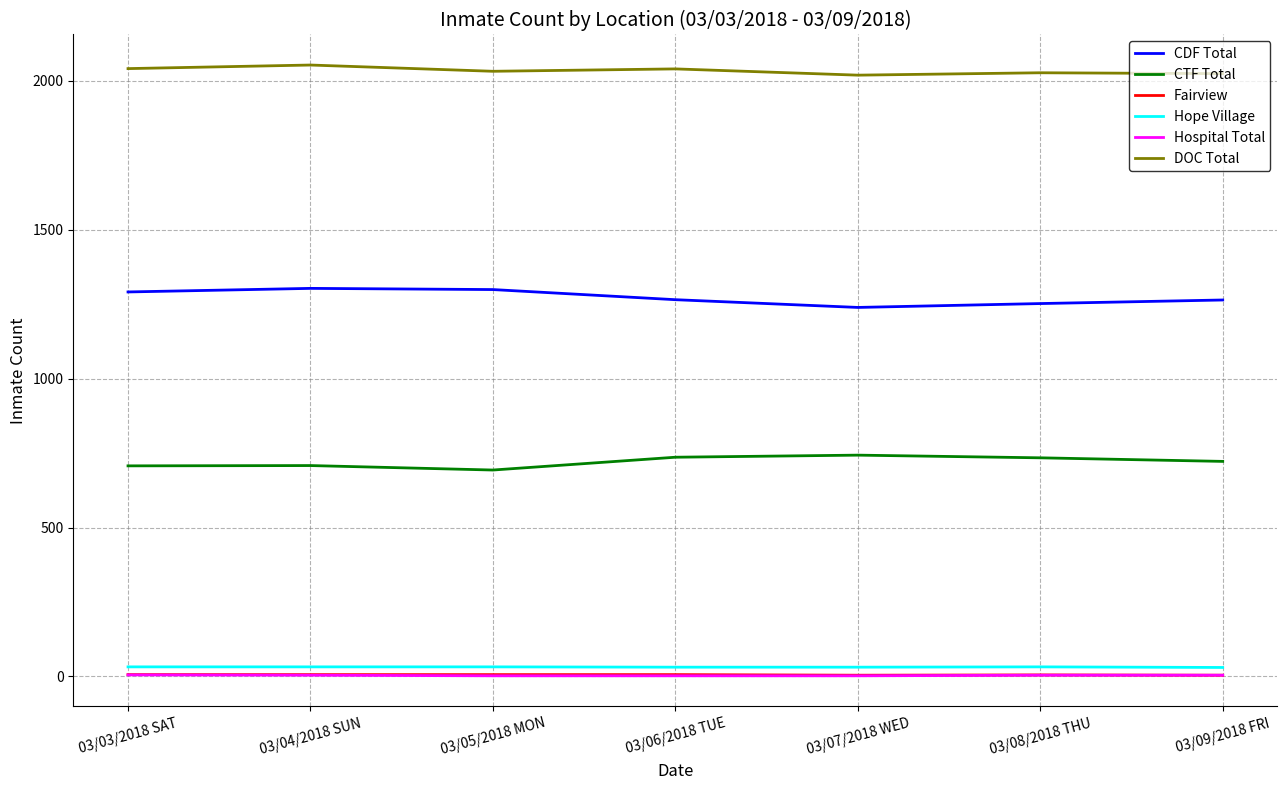

True or false: Fairview and CDF Total intersect in this chart.

False